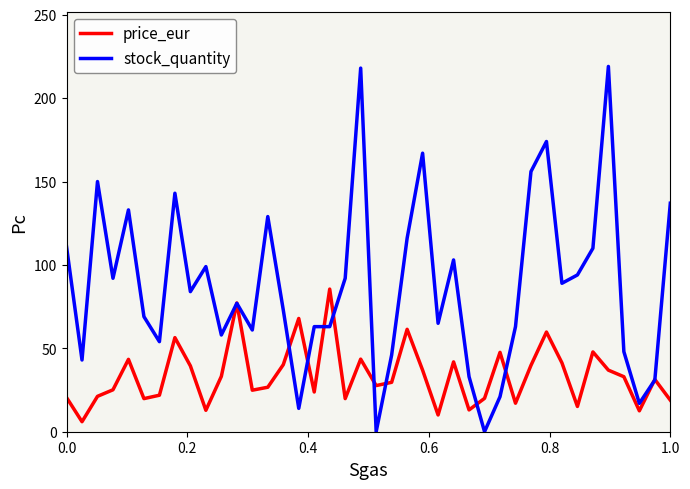

Is this an area chart (filled region under the line)?

No